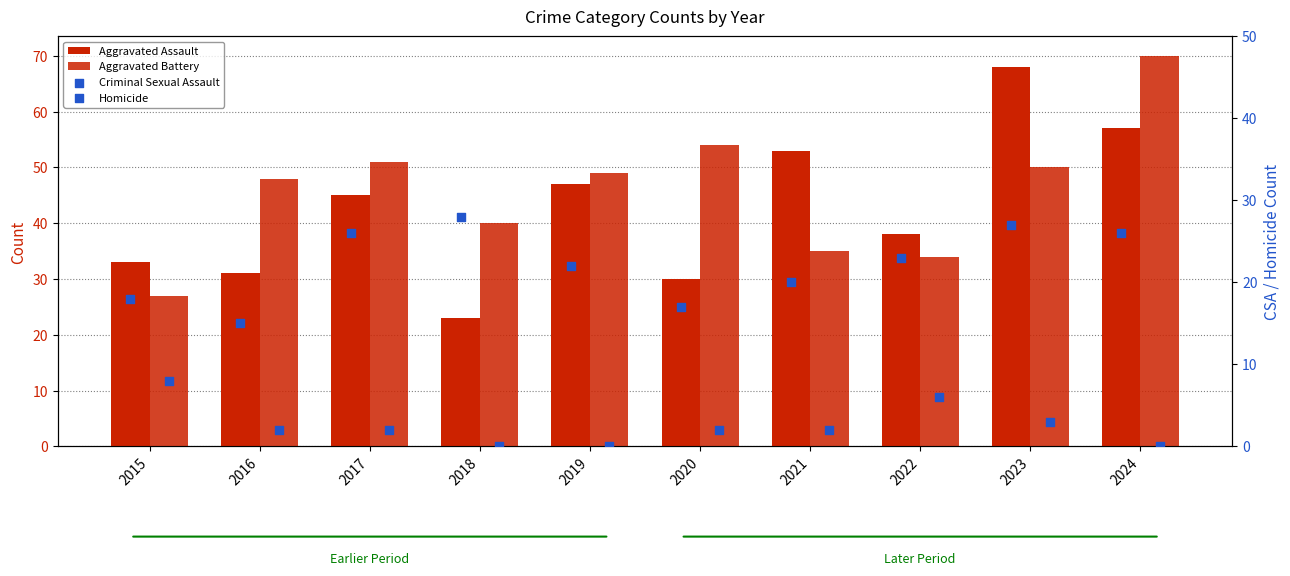

Is the value of Aggravated Assault at 2018 greater than the value of Aggravated Battery at 2016?

No